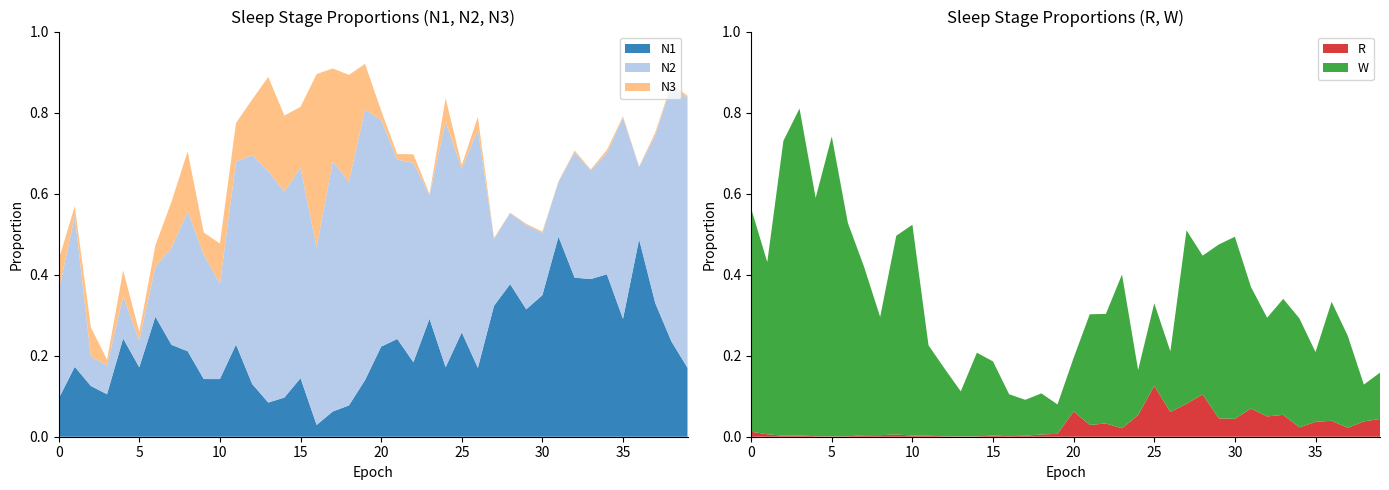

Reading left to right, transcribe all the data shown in this chart.

N1: 0.1	0.2	0.1	0.1	0.2	0.2	0.3	0.2	0.2	0.1	0.1	0.2	0.1	0.1	0.1	0.1	0.0	0.1	0.1	0.1	0.2	0.2	0.2	0.3	0.2	0.3	0.2	0.3	0.4	0.3	0.3	0.5	0.4	0.4	0.4	0.3	0.5	0.3	0.2	0.2
N2: 0.3	0.4	0.1	0.1	0.1	0.1	0.1	0.2	0.3	0.3	0.2	0.5	0.6	0.6	0.5	0.5	0.4	0.6	0.6	0.7	0.6	0.4	0.5	0.3	0.6	0.4	0.6	0.2	0.2	0.2	0.2	0.1	0.3	0.3	0.3	0.5	0.2	0.4	0.6	0.7
N3: 0.1	0.0	0.1	0.0	0.1	0.0	0.1	0.1	0.1	0.1	0.1	0.1	0.1	0.2	0.2	0.2	0.4	0.2	0.3	0.1	0.0	0.0	0.0	0.0	0.1	0.0	0.0	0.0	0.0	0.0	0.0	0.0	0.0	0.0	0.0	0.0	0.0	0.0	0.0	0.0
R: 0.0	0.0	0.0	0.0	0.0	0.0	0.0	0.0	0.0	0.0	0.0	0.0	0.0	0.0	0.0	0.0	0.0	0.0	0.0	0.0	0.1	0.0	0.0	0.0	0.1	0.1	0.1	0.1	0.1	0.0	0.0	0.1	0.1	0.1	0.0	0.0	0.0	0.0	0.0	0.0
W: 0.6	0.4	0.7	0.8	0.6	0.7	0.5	0.4	0.3	0.5	0.5	0.2	0.2	0.1	0.2	0.2	0.1	0.1	0.1	0.1	0.1	0.3	0.3	0.4	0.1	0.2	0.1	0.4	0.3	0.4	0.4	0.3	0.2	0.3	0.3	0.2	0.3	0.2	0.1	0.1